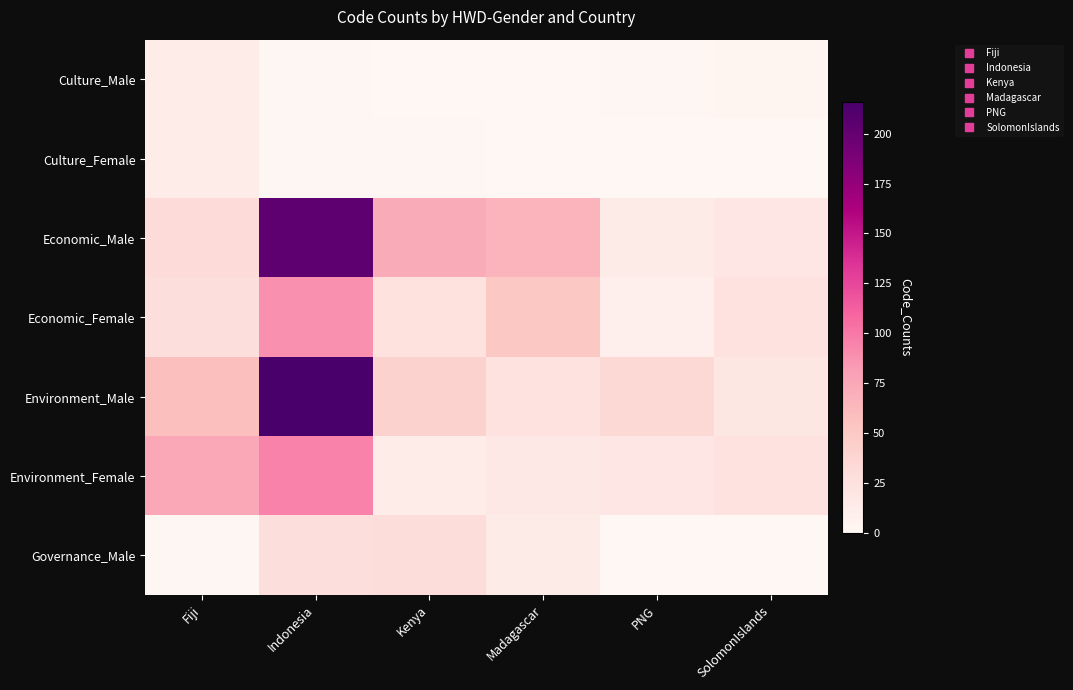

Which has a higher value, SolomonIslands or Kenya?

SolomonIslands